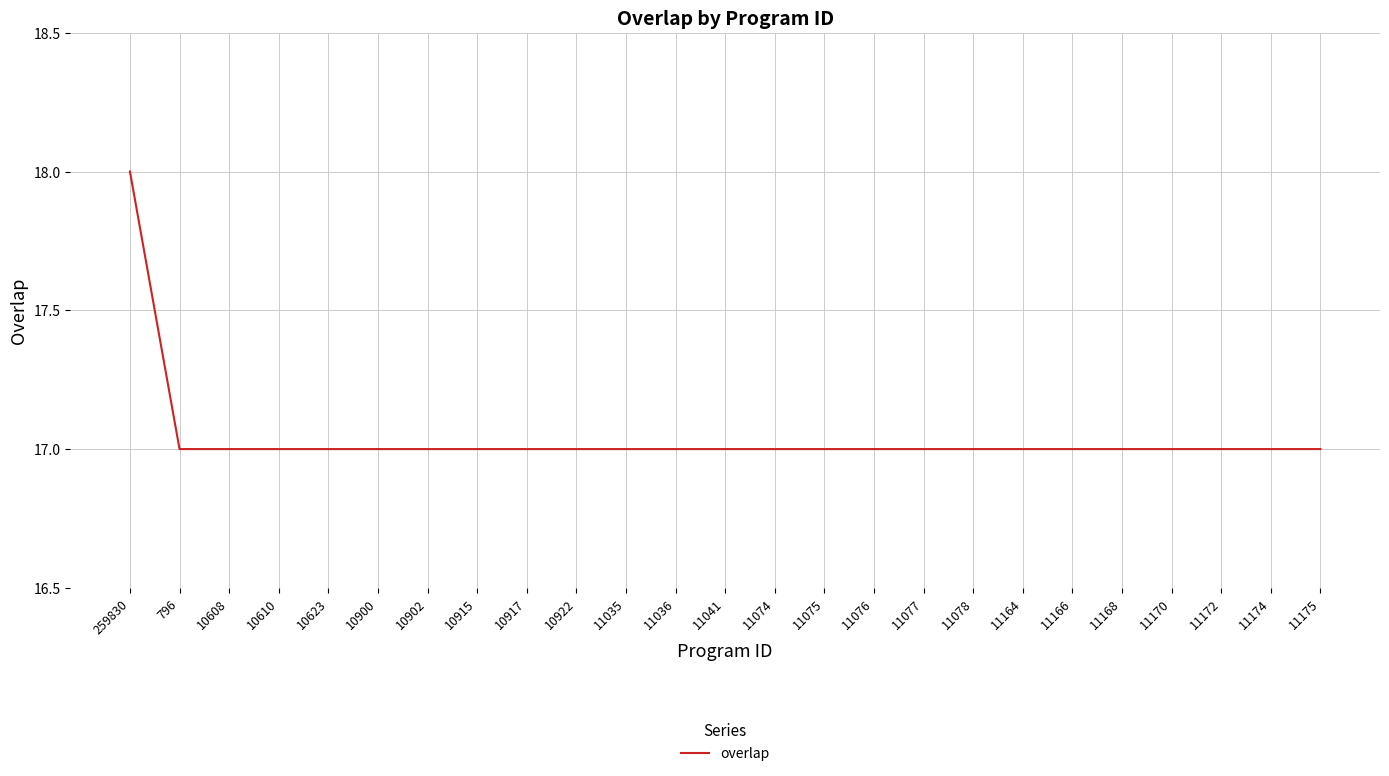

True or false: the data shows 17 at 11078.

True